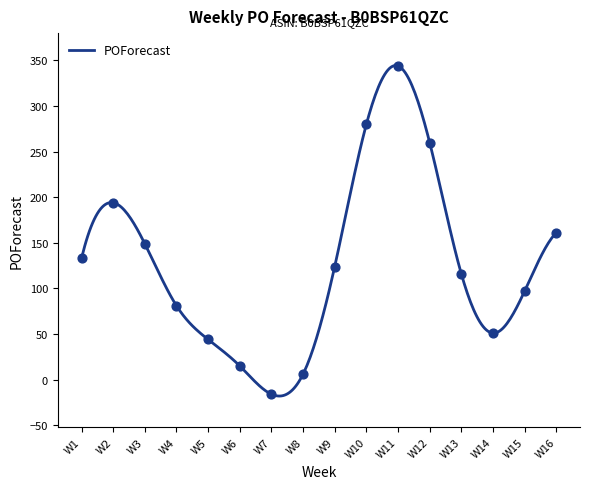

What is the change in value from W2 to W4?

-113